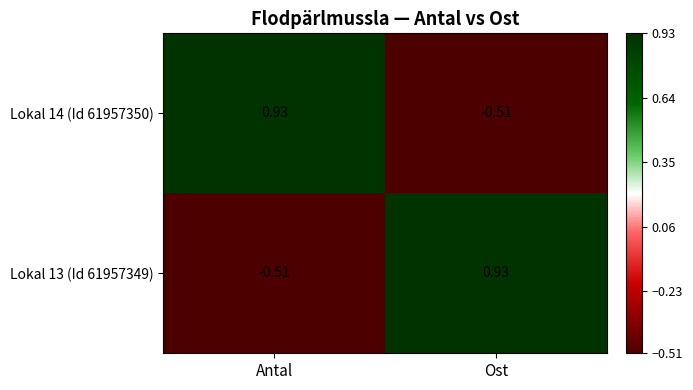

Where is Lokal 13 (Id 61957349) nearest to the value 0?

Antal